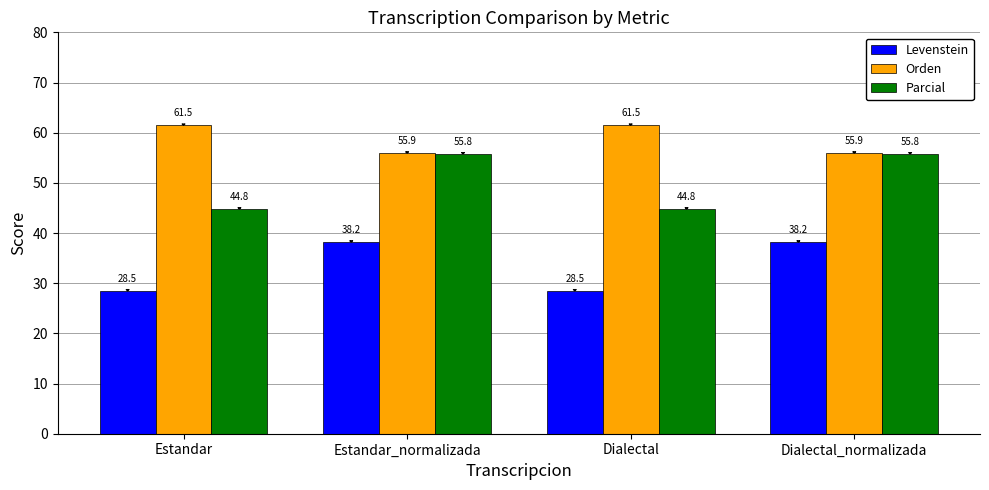

What is the approximate value of Parcial at Estandar?

44.8